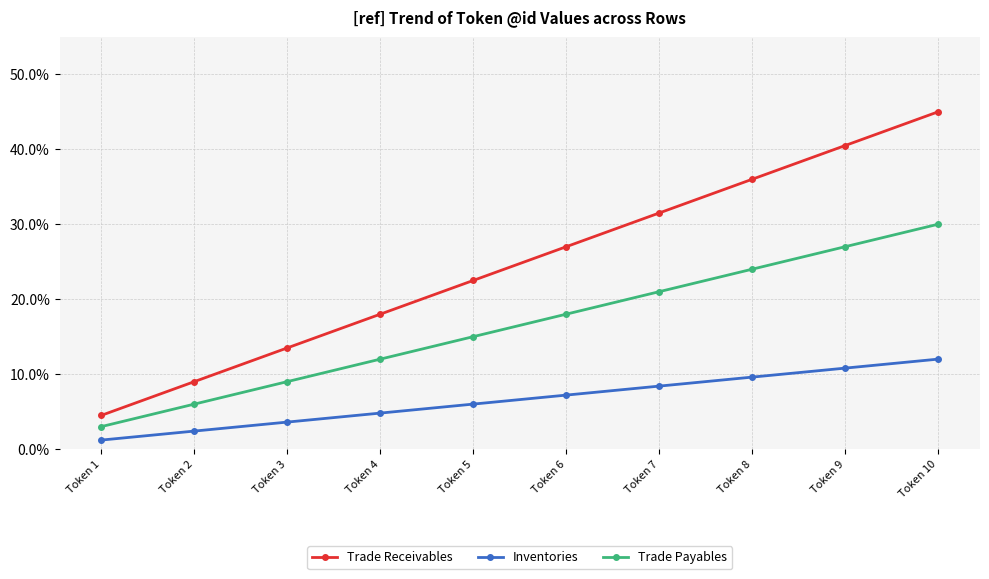

How many lines are shown in the chart?

3